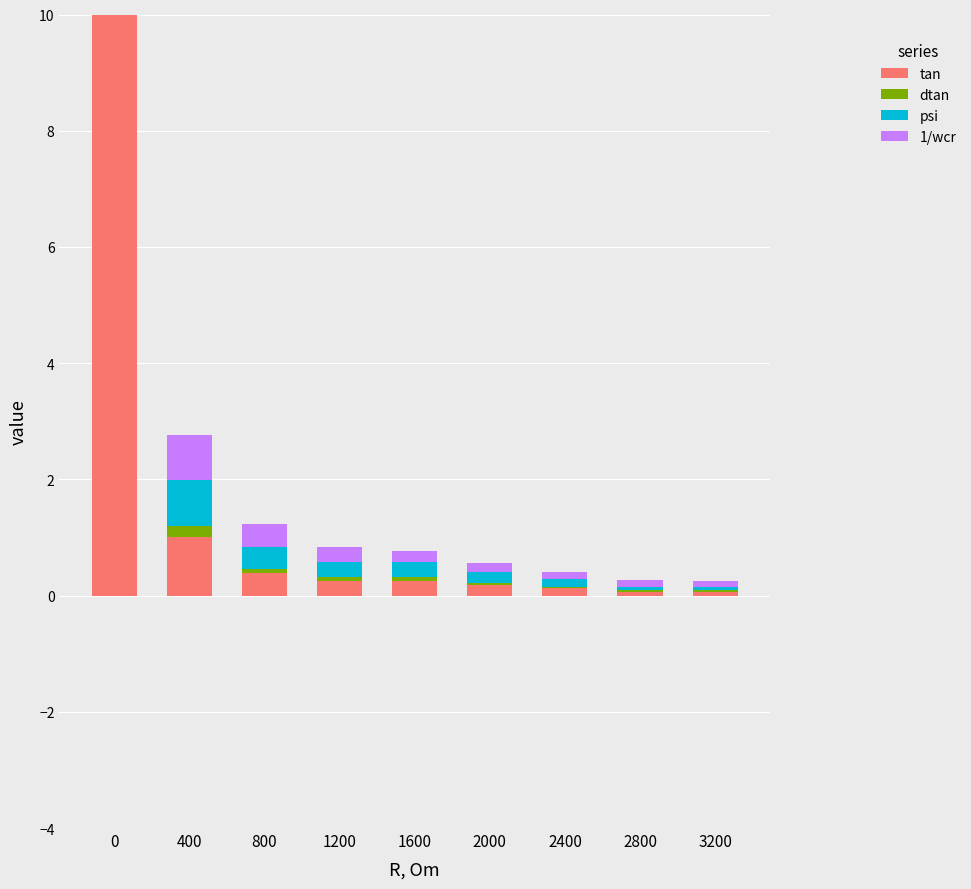

Reading right to left, list all the values displayed in this chart.

tan: 3200=0.1	2800=0.1	2400=0.1	2000=0.2	1600=0.3	1200=0.3	800=0.4	400=1.0	0=10.0
dtan: 3200=0.0	2800=0.0	2400=0.0	2000=0.0	1600=0.1	1200=0.1	800=0.1	400=0.2	0=1.3
psi: 3200=0.1	2800=0.1	2400=0.1	2000=0.2	1600=0.3	1200=0.3	800=0.4	400=0.8	0=1.5
1/wcr: 3200=0.1	2800=0.1	2400=0.1	2000=0.2	1600=0.2	1200=0.3	800=0.4	400=0.8	0=10.0